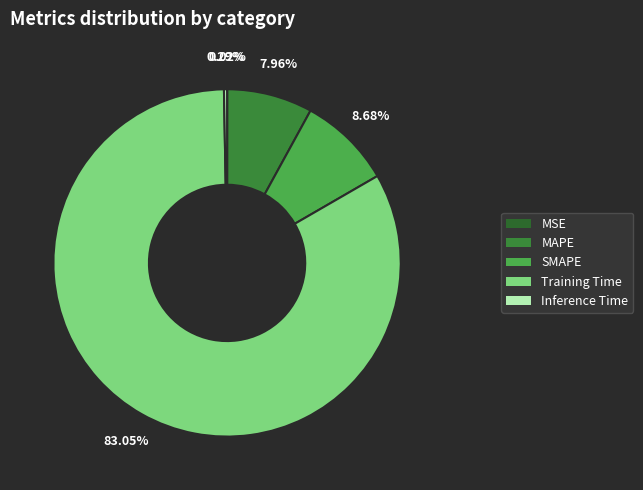

Which category has the smallest portion of the pie?

MSE